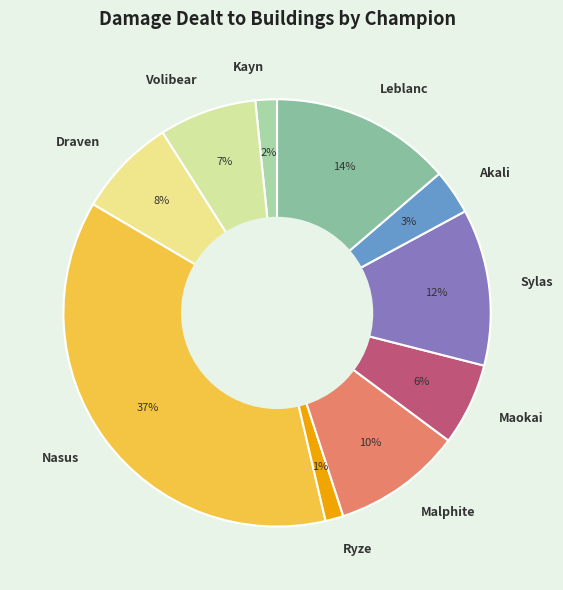

Count the number of slices in the pie.

10